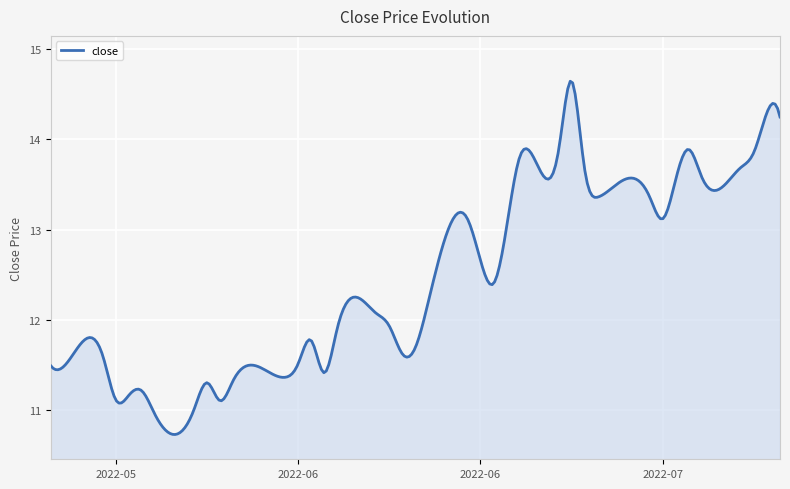

What is the smallest value displayed?

10.7